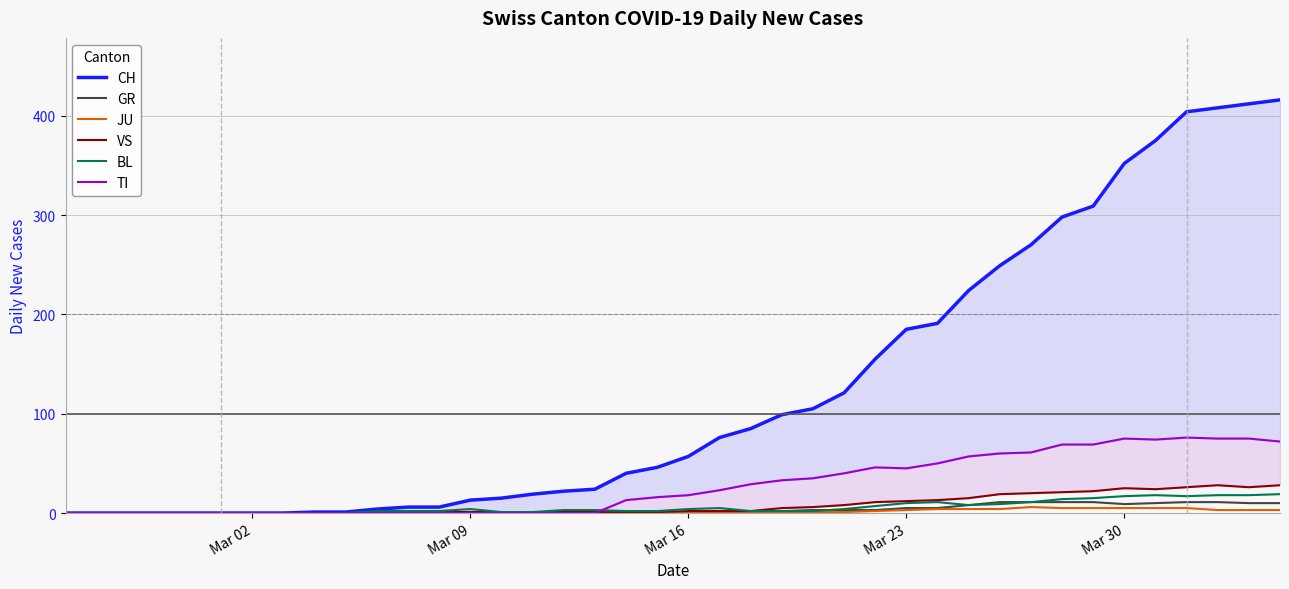

What is the highest value of the BL series?

19